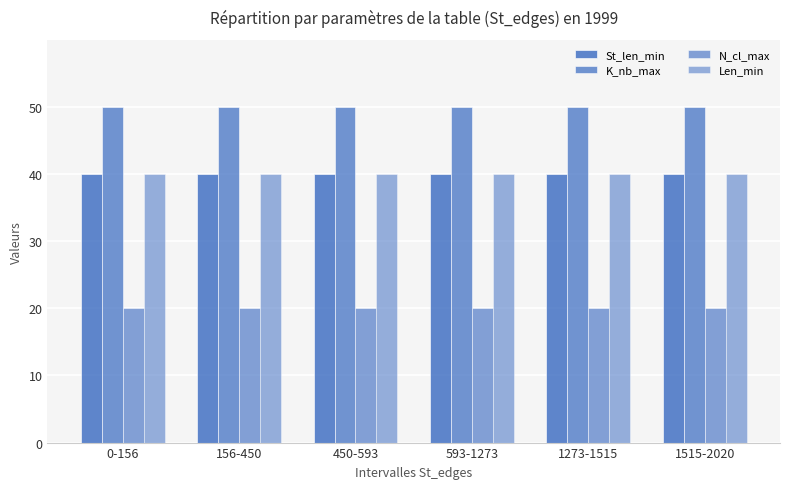

Reading left to right, what are all the values shown in this chart?

St_len_min: 40	40	40	40	40	40
K_nb_max: 50	50	50	50	50	50
N_cl_max: 20	20	20	20	20	20
Len_min: 40	40	40	40	40	40